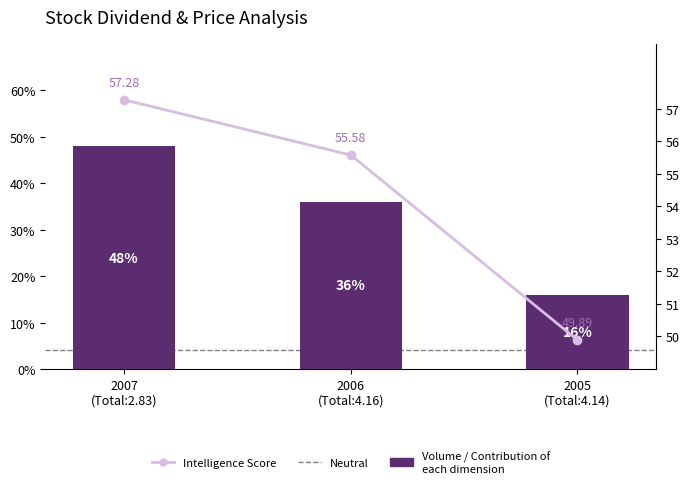

What is the minimum value shown in the chart?

16.0